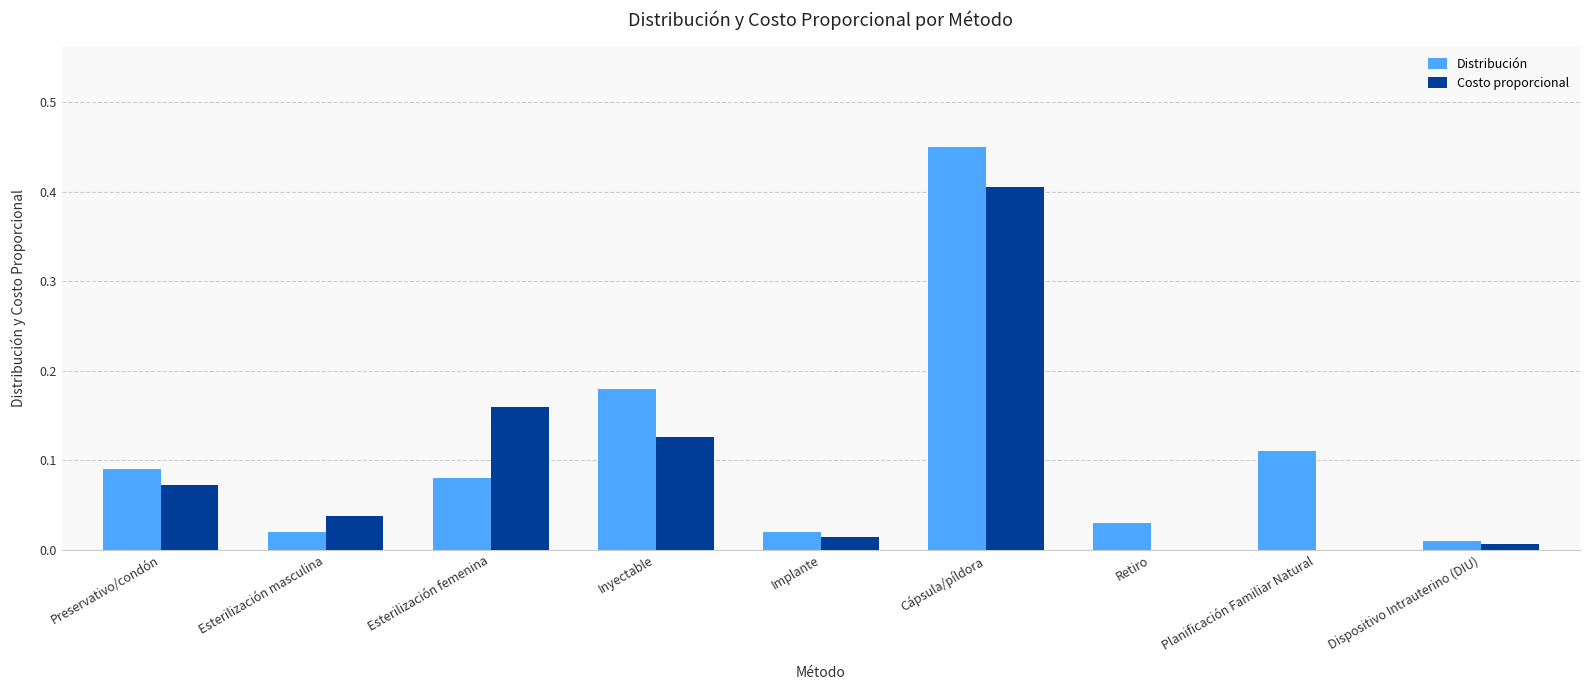

At which category is the sum across all series the highest?

Cápsula/píldora